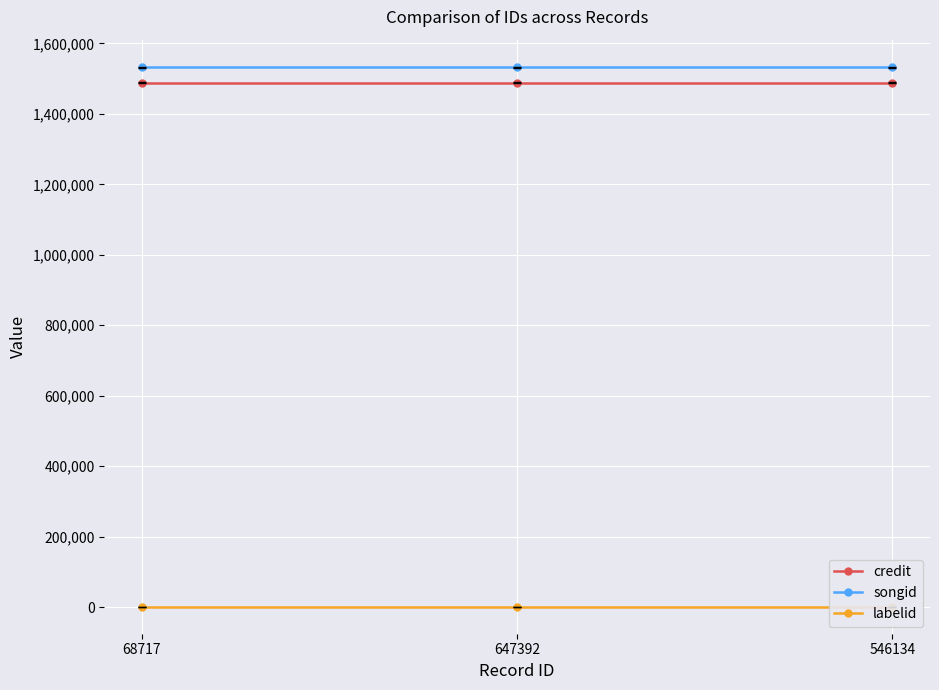

Reading right to left, list all the values displayed in this chart.

credit: 546134=1488173	647392=1488173	68717=1488173
songid: 546134=1532393	647392=1532393	68717=1532393
labelid: 546134=1205	647392=1205	68717=1205